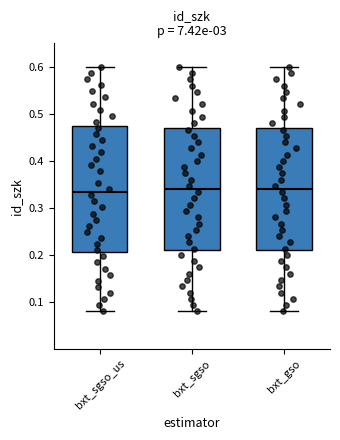

Where does the upper whisker of the box for bxt_gso end on the y-axis? The values are not printed on the chart, so give them approximately, as read against the axis.

0.60